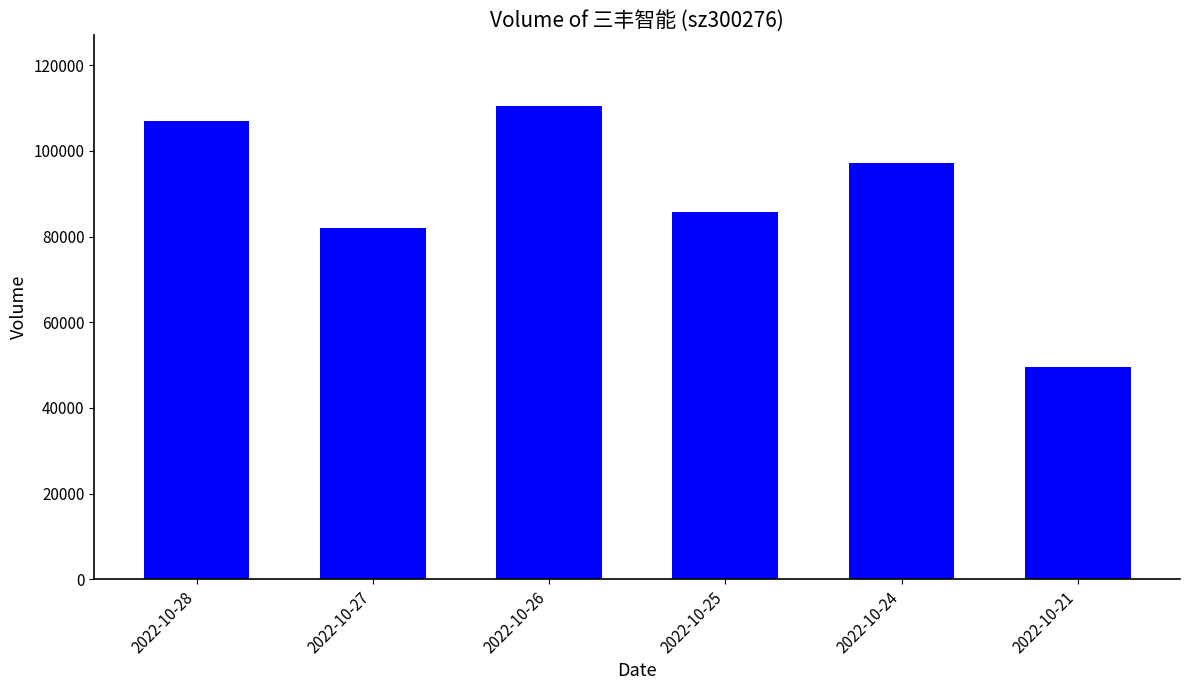

Reading left to right, extract all data points from this chart.

106994	81933	110420	85693	97196	49557